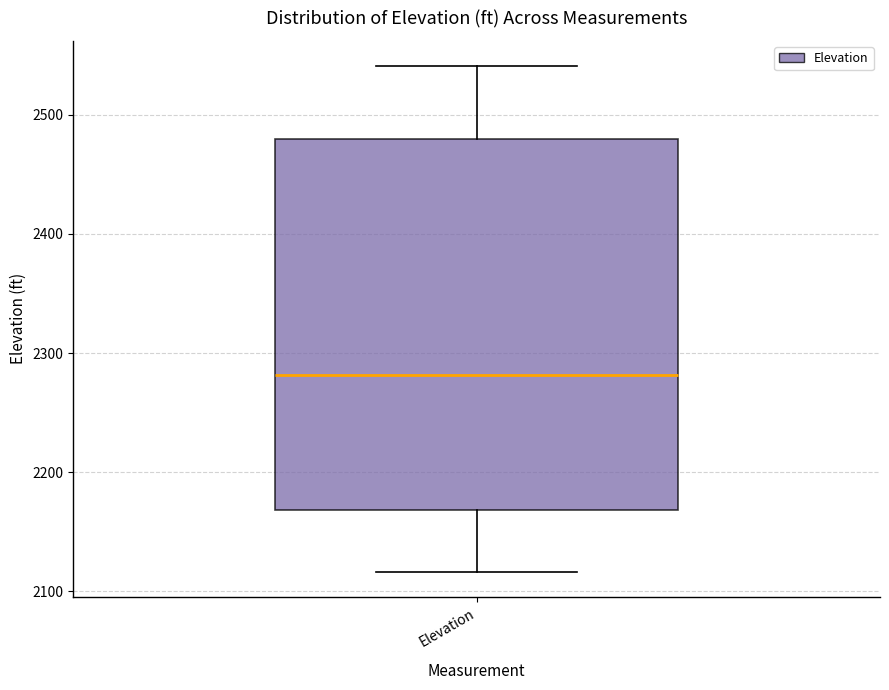

Transcribe this box plot: give where the median line is, the range the box spans, and where the two whiskers end, as read against the y-axis. The values are not printed on the chart, so give them approximately, as read against the axis.

median 2280, box 2170 to 2480, whiskers 2120 to 2540